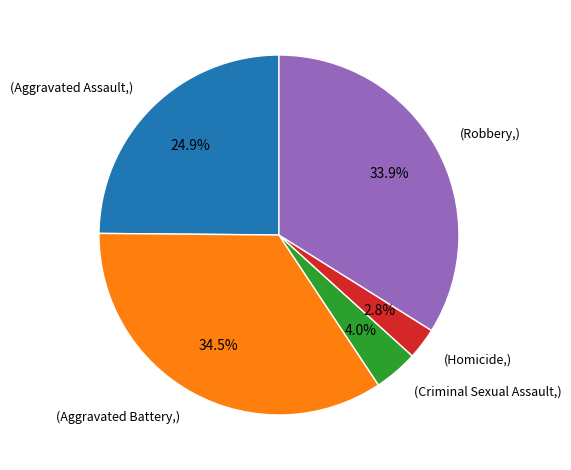

How many segments does this pie chart have?

5